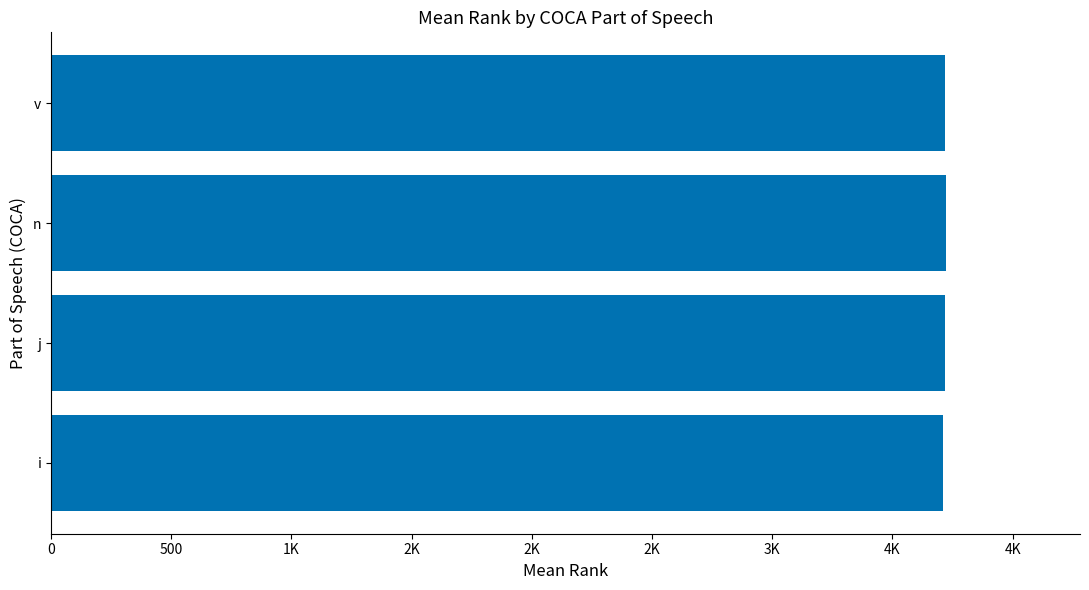

What is the average value?

3717.4